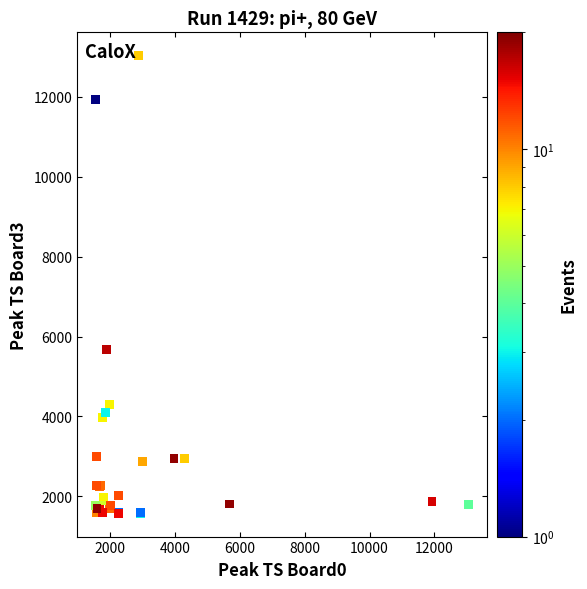

What Y value in the scatter plot is closest to 7302?

5678.0